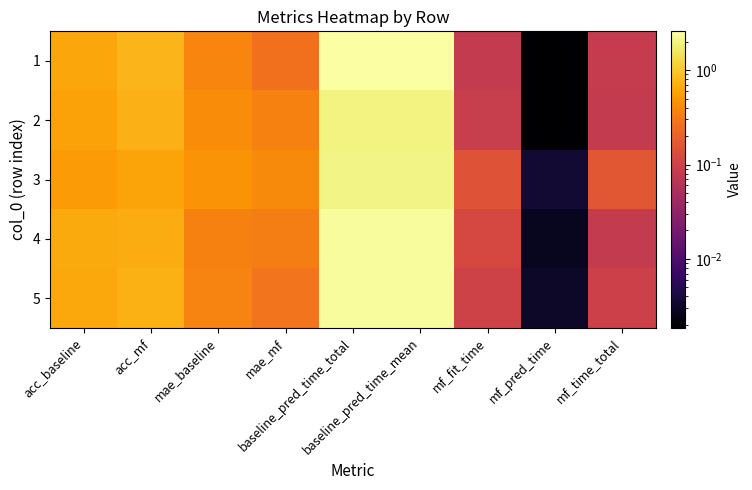

Which series has the largest range (max minus min)?

1